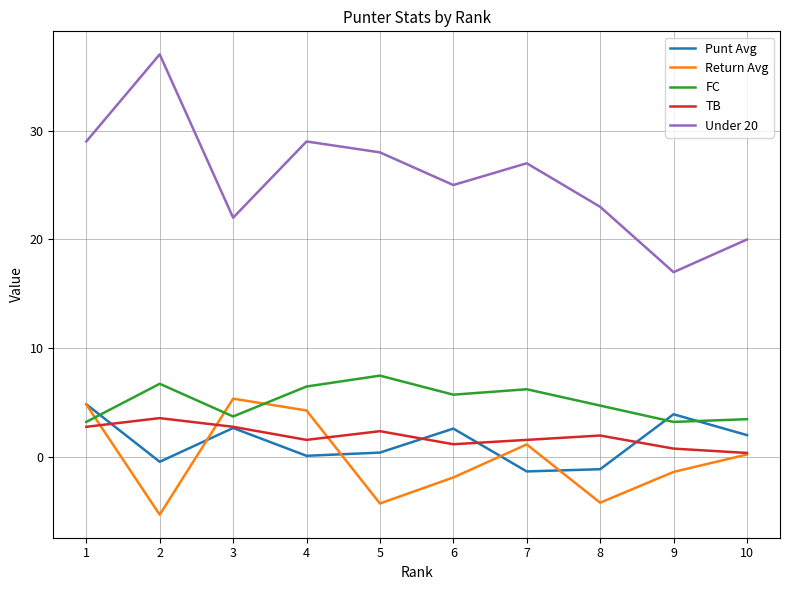

Between 3 and 4, which series saw the biggest shift?

Under 20